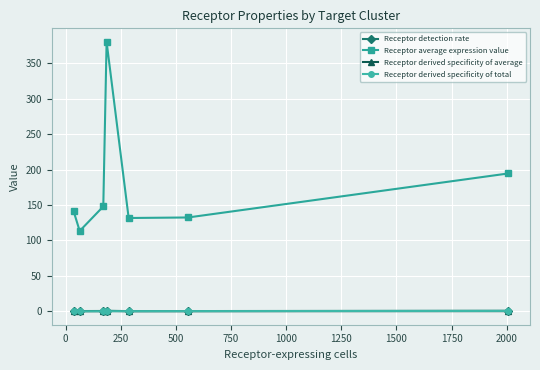

What is the average value of the Receptor average expression value series?

177.5